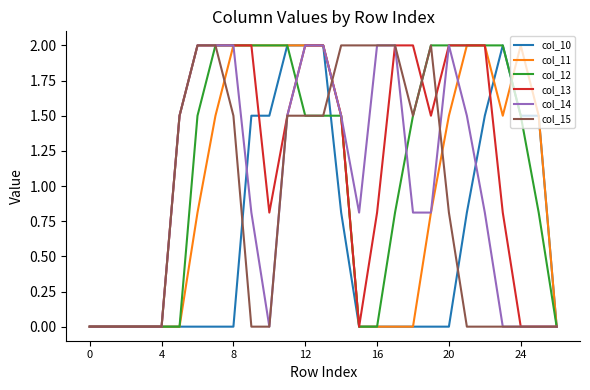

What is the highest value of the col_15 series?

2.0